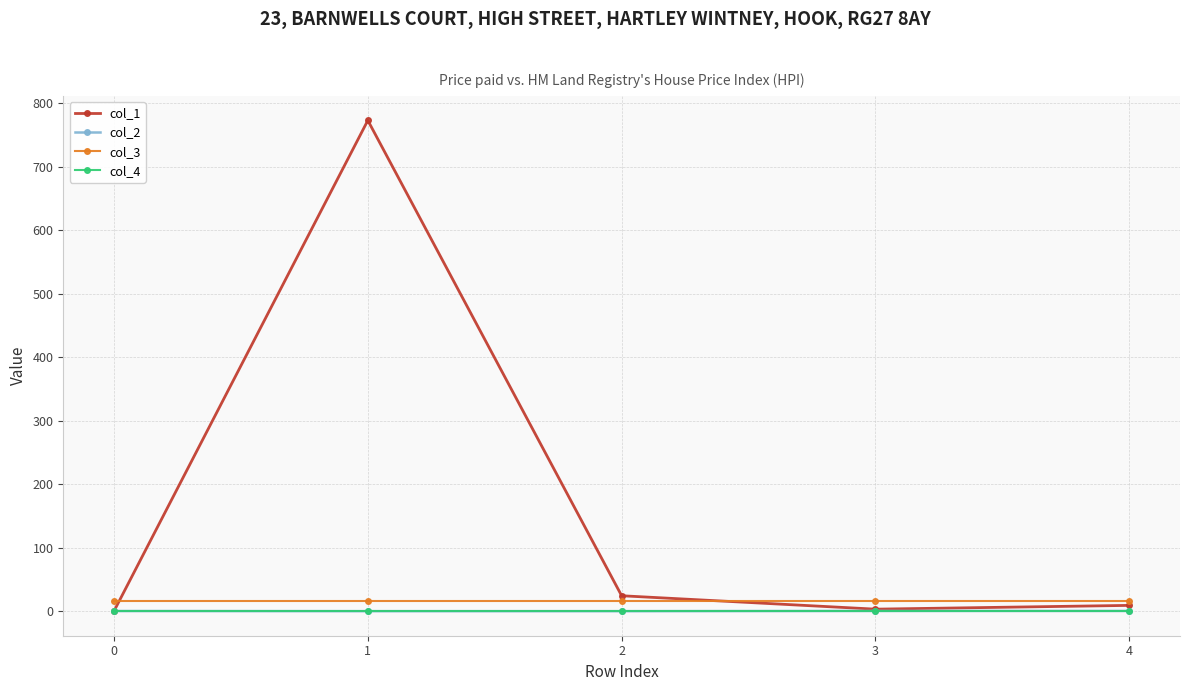

Which series has the largest total across all categories?

col_1